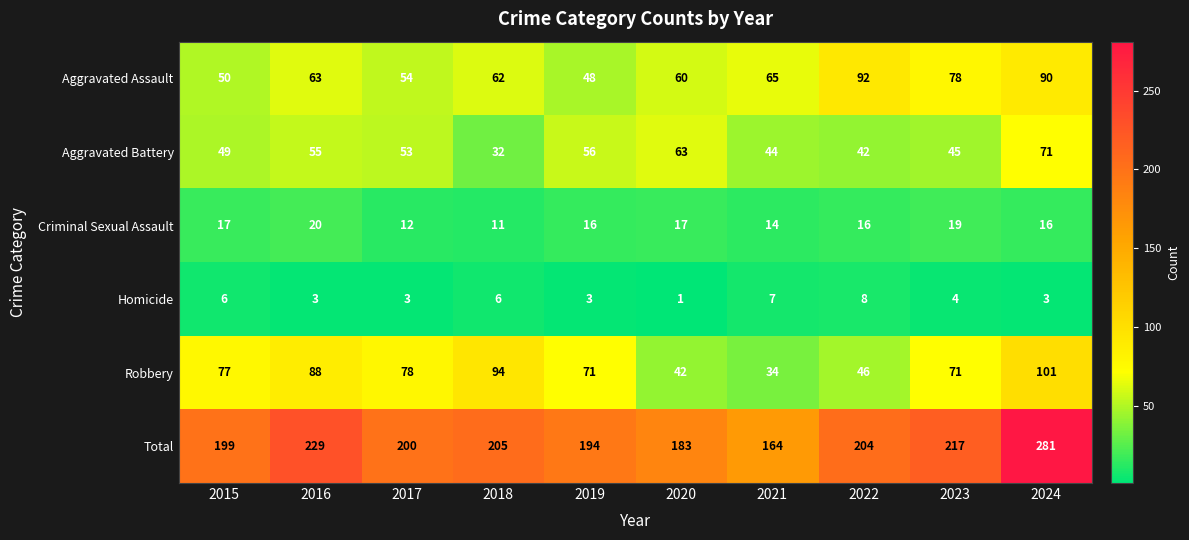

What is the smallest value displayed?

1